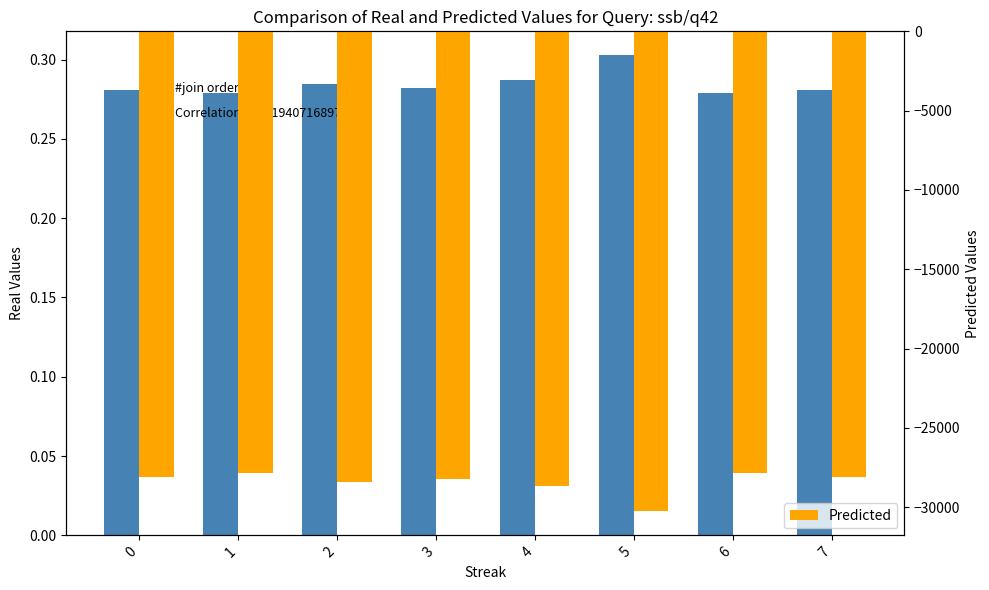

What is the difference between the maximum and minimum values in the Predicted series?

2400.0